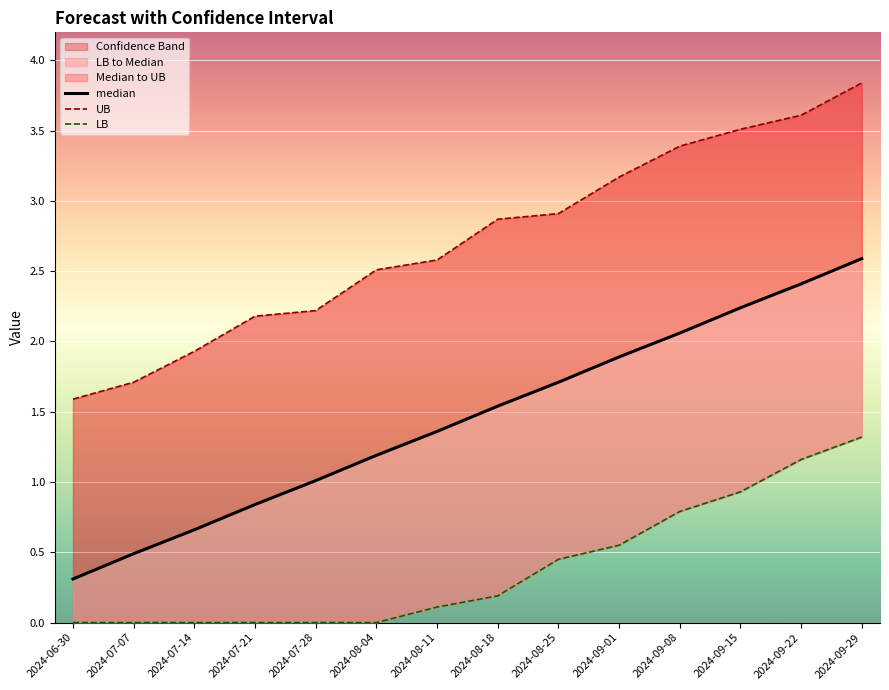

Where is UB nearest to the value 2?

2024-07-14